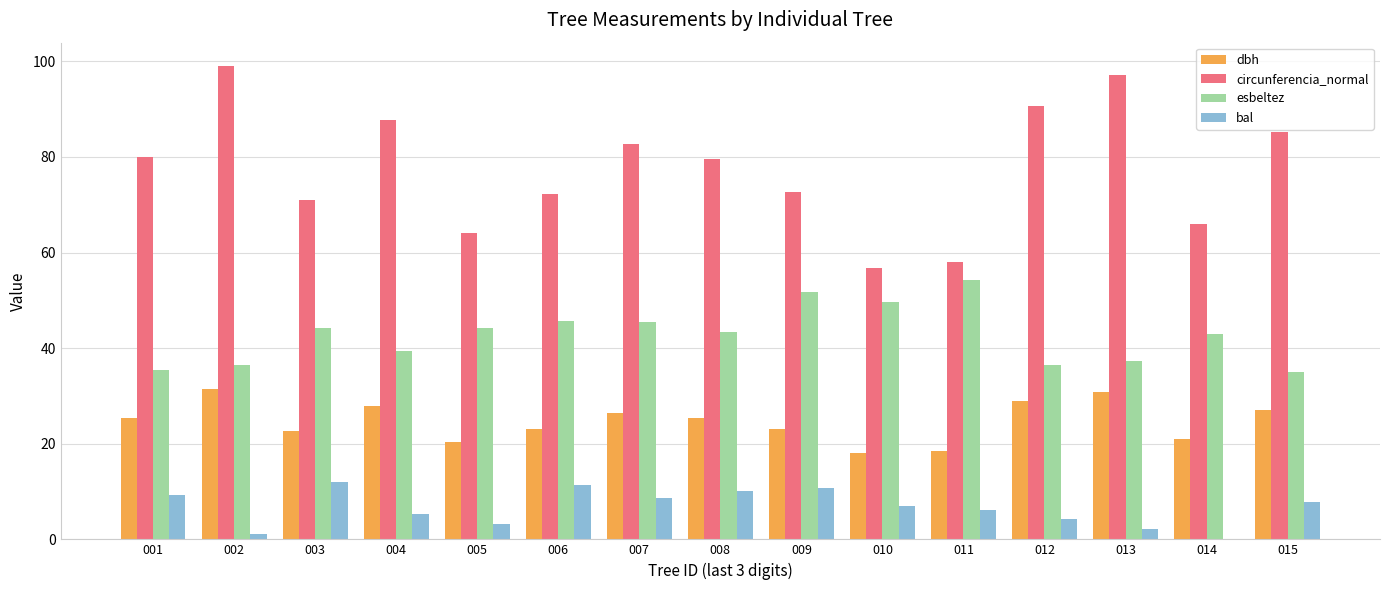

Which series has the largest total across all categories?

circunferencia_normal